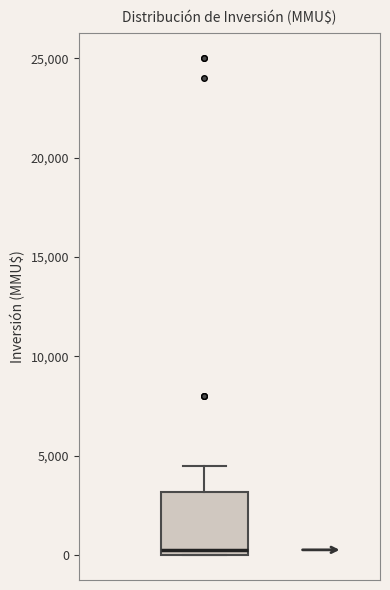

Transcribe this box plot: give where the median line is, the range the box spans, and where the two whiskers end, as read against the y-axis. The values are not printed on the chart, so give them approximately, as read against the axis.

median 500, box 0 to 3000, whiskers 0 to 4500